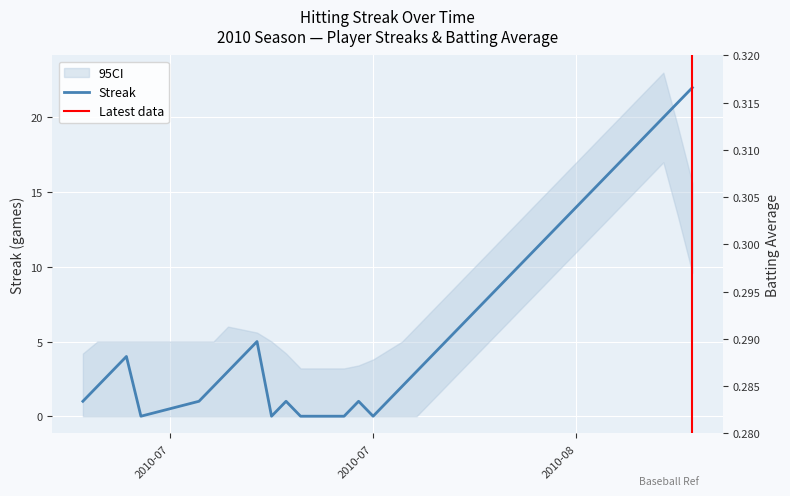

What is the highest value of the Streak series?

22